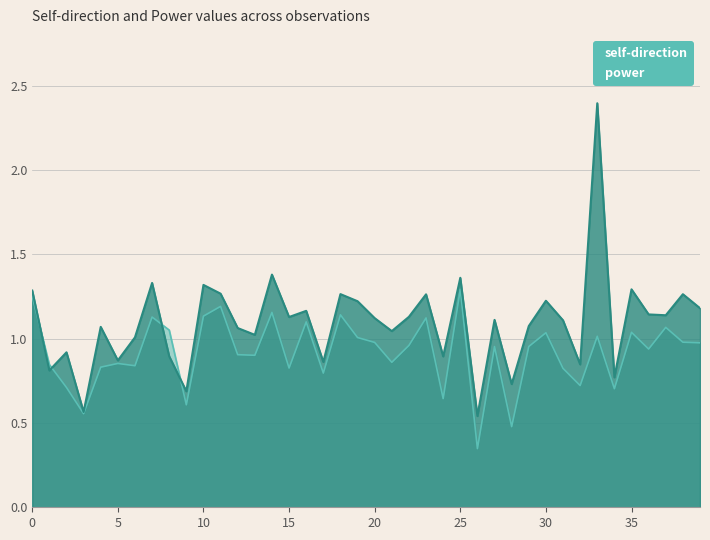

How many interior local peaks does the power series have?

14